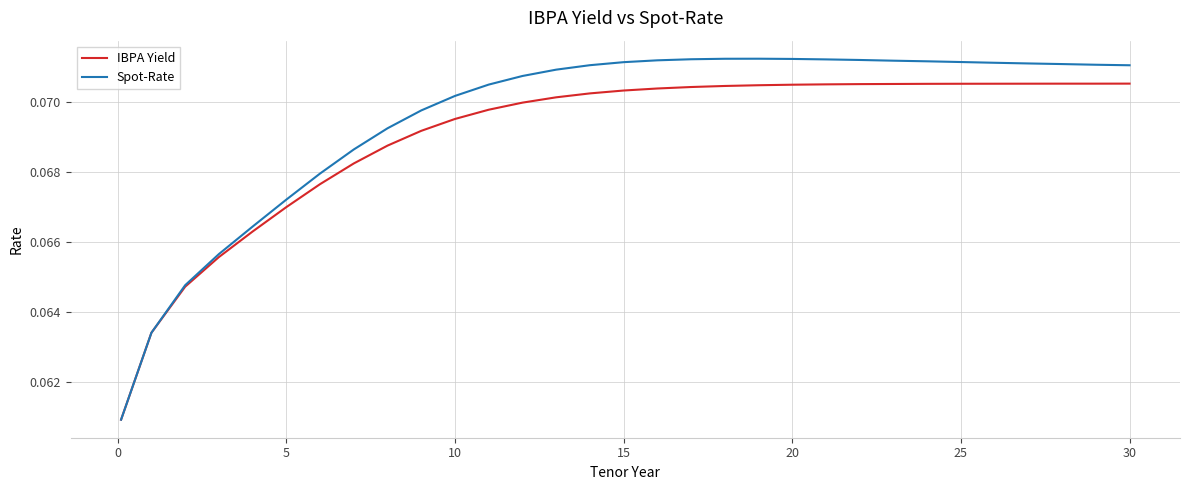

List the series in order of their overall mean, highest first.

Spot-Rate, IBPA Yield